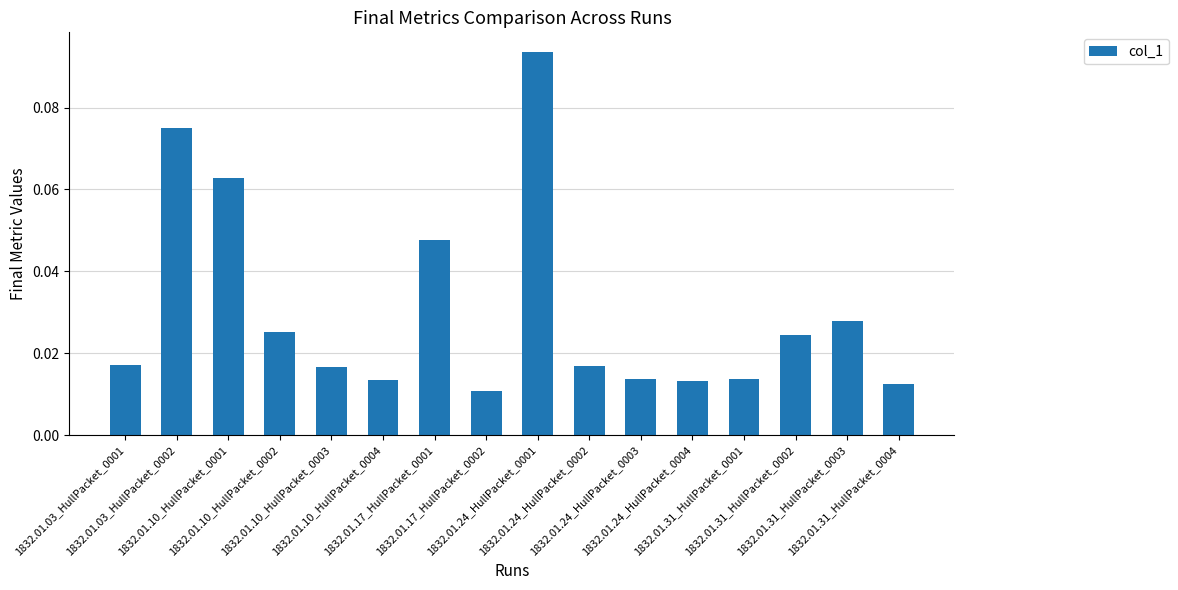

How many values are between 0 and 1?

16